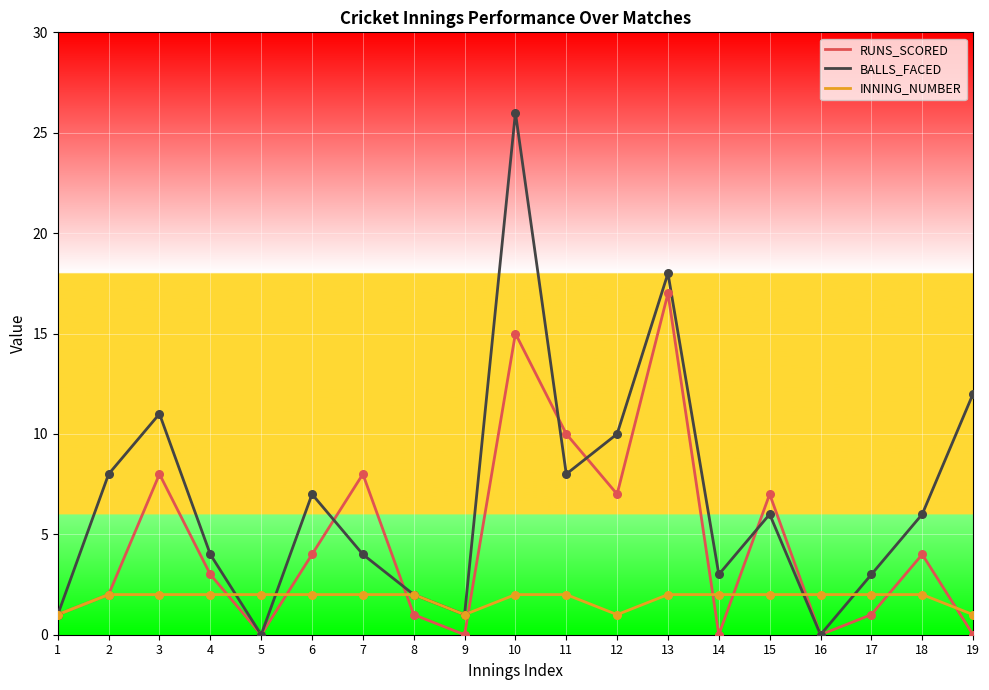

What are all the series names shown in the legend?

RUNS_SCORED, BALLS_FACED, INNING_NUMBER